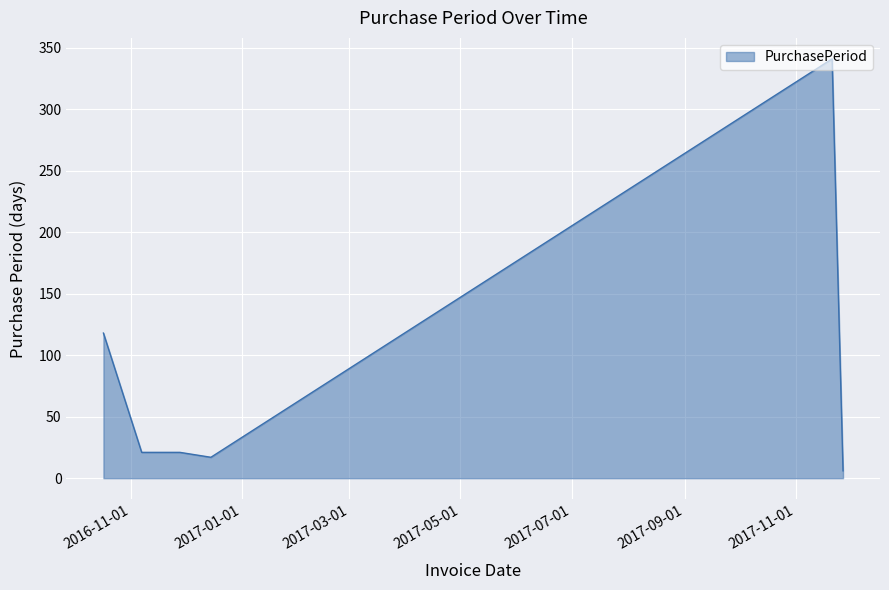

What is the average value?

87